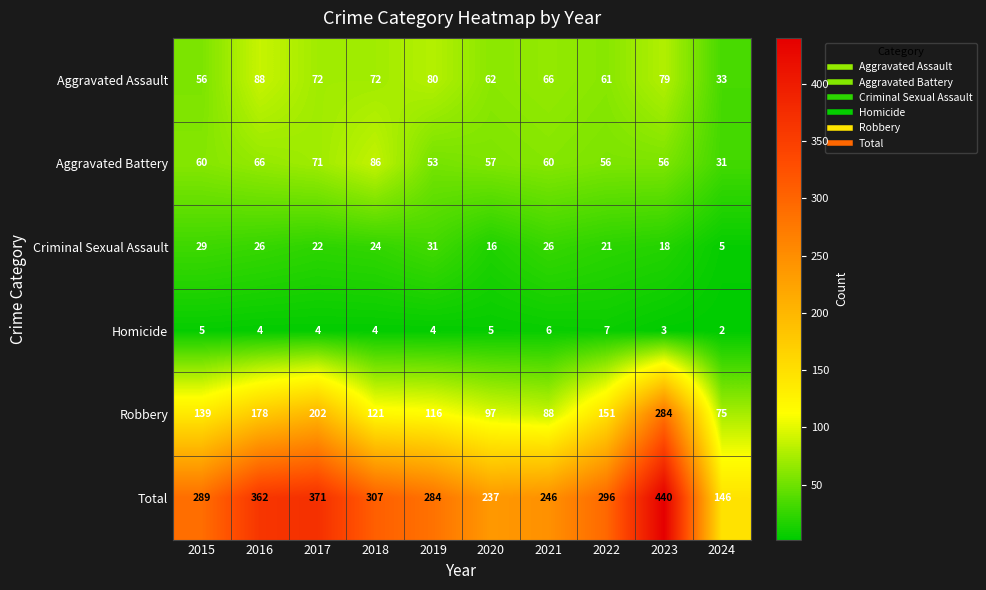

At which label is Total closest to 293?

2022